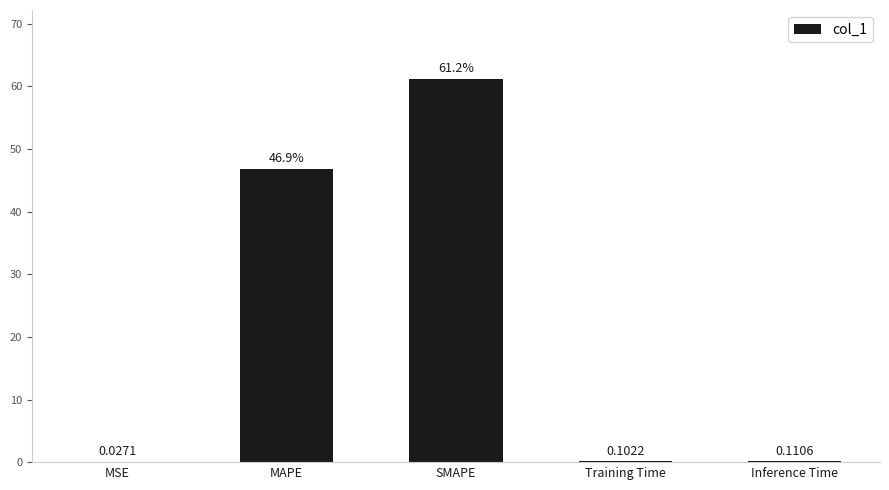

What is the sum of all values?

108.3